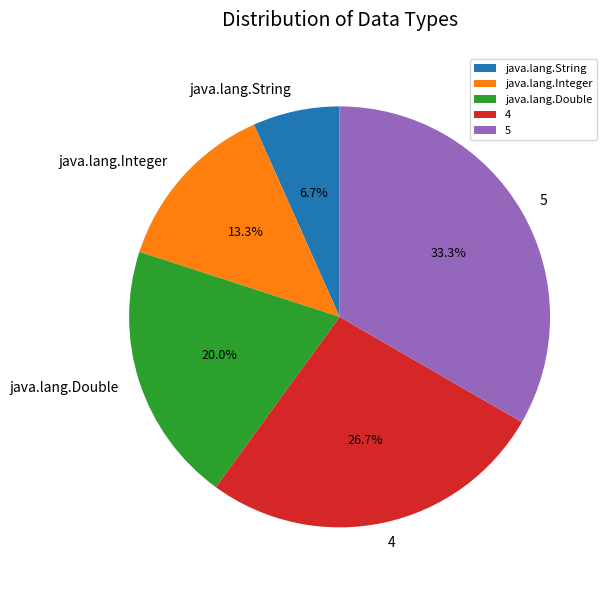

Does 5 represent more than half of the total?

No